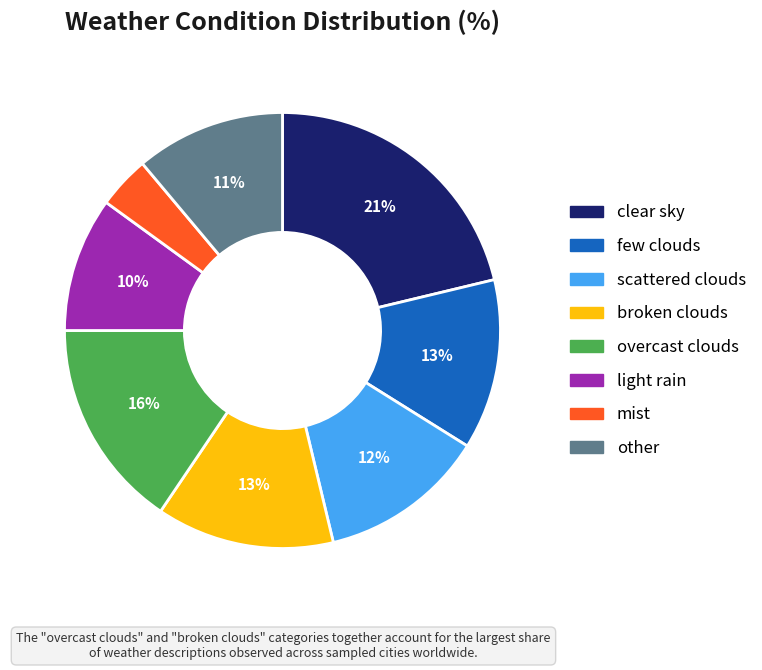

Which slice is the smallest?

mist